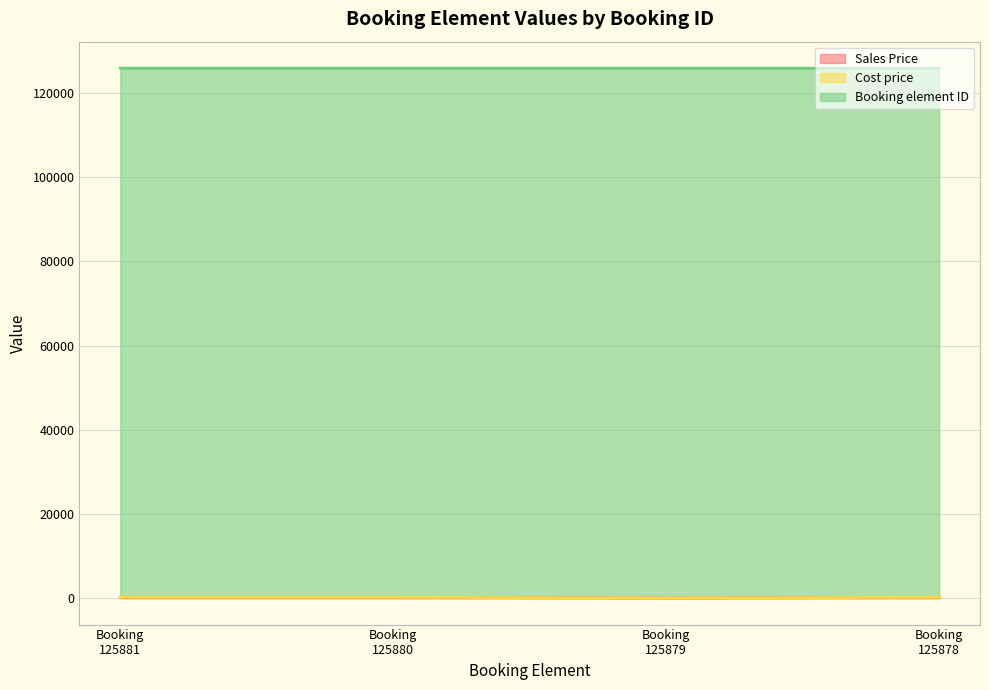

Is the value of Cost price at Booking 125878 greater than the value of Sales Price at Booking 125879?

Yes